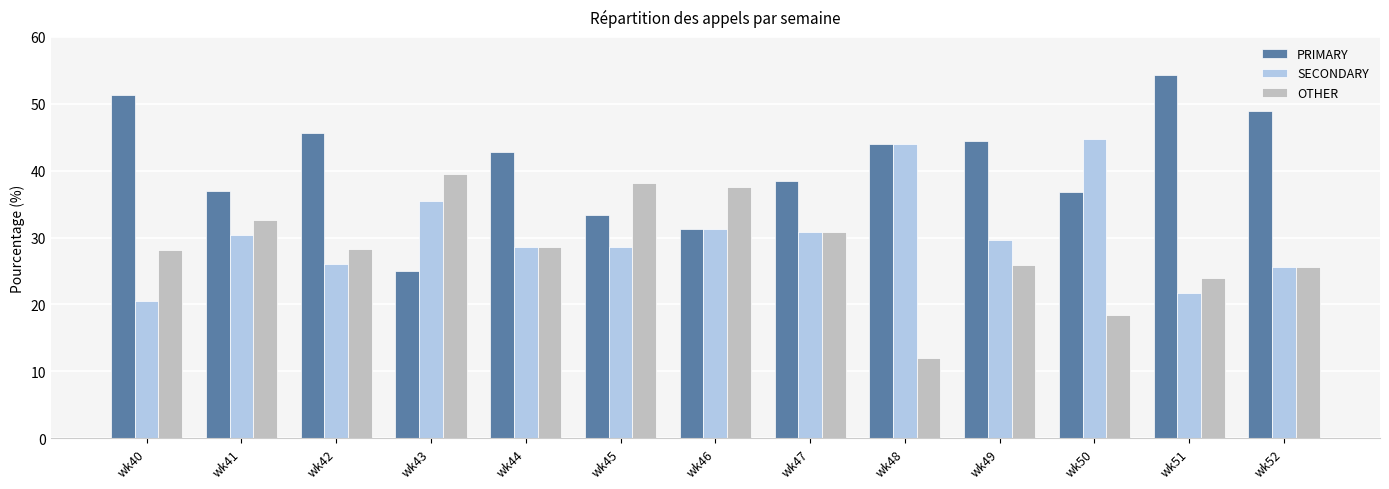

List the series in order of their overall mean, highest first.

PRIMARY, SECONDARY, OTHER